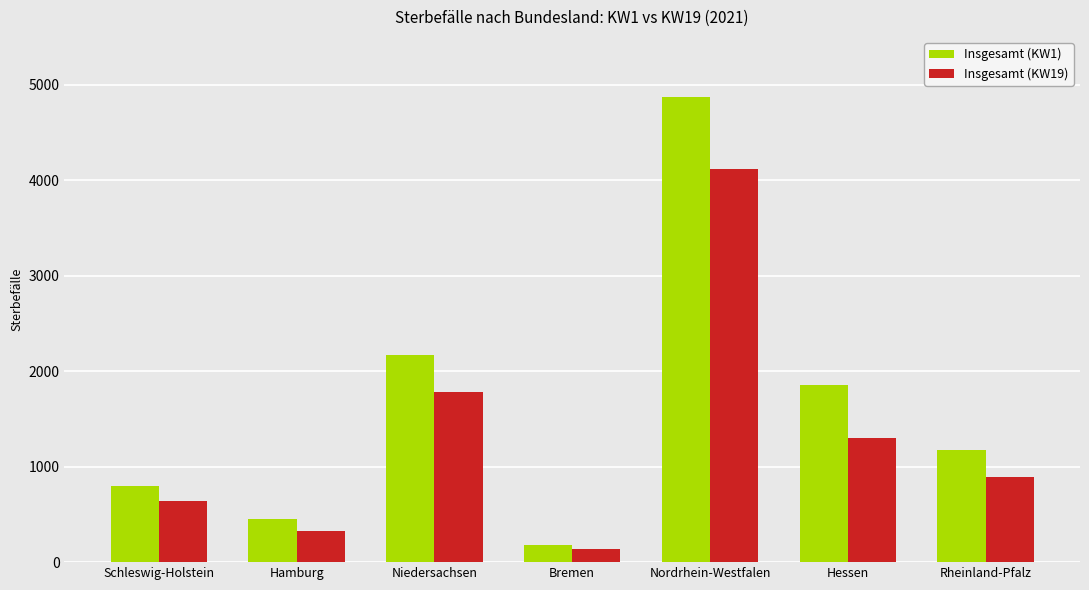

List the labels in order of Insgesamt (KW19) value, largest first.

Nordrhein-Westfalen, Niedersachsen, Hessen, Rheinland-Pfalz, Schleswig-Holstein, Hamburg, Bremen